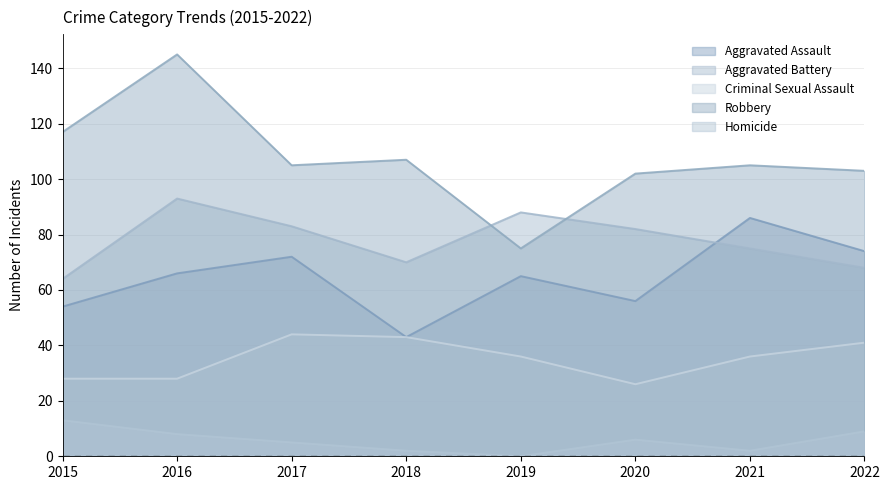

How many series are shown in this chart?

5